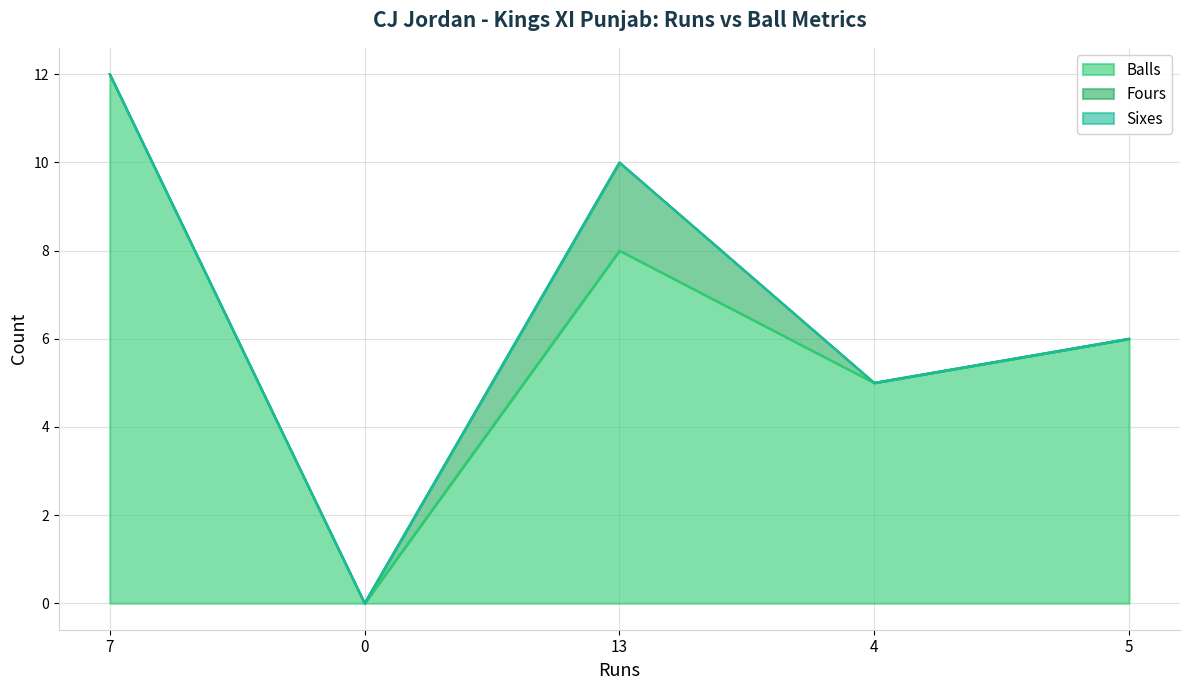

Which has a higher value, 5 or 0?

5